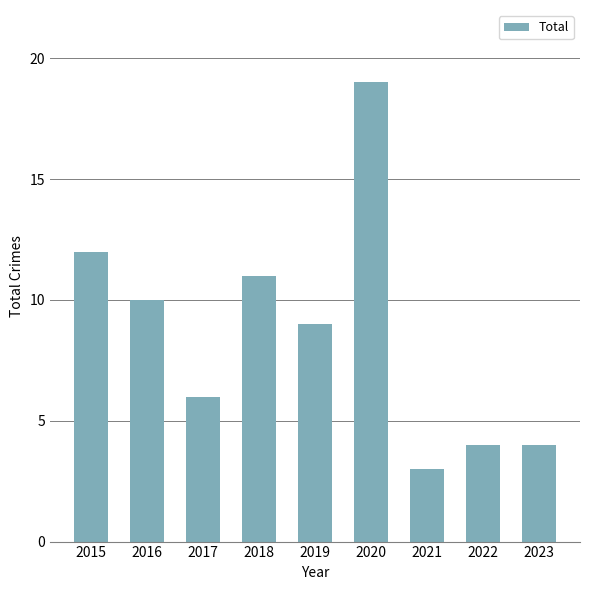

What is the average value?

9